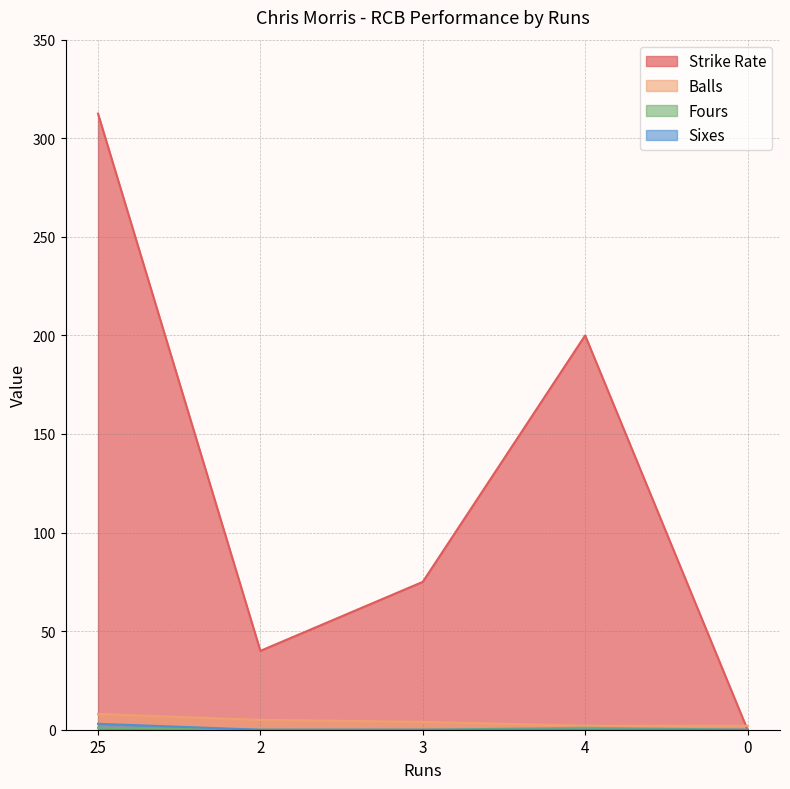

At how many categories does at least one series exceed 165?

2